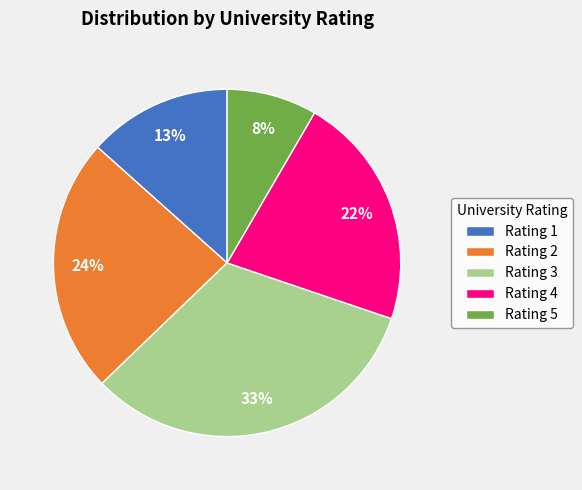

Is the sum of Rating 4 and Rating 5 greater than half?

No